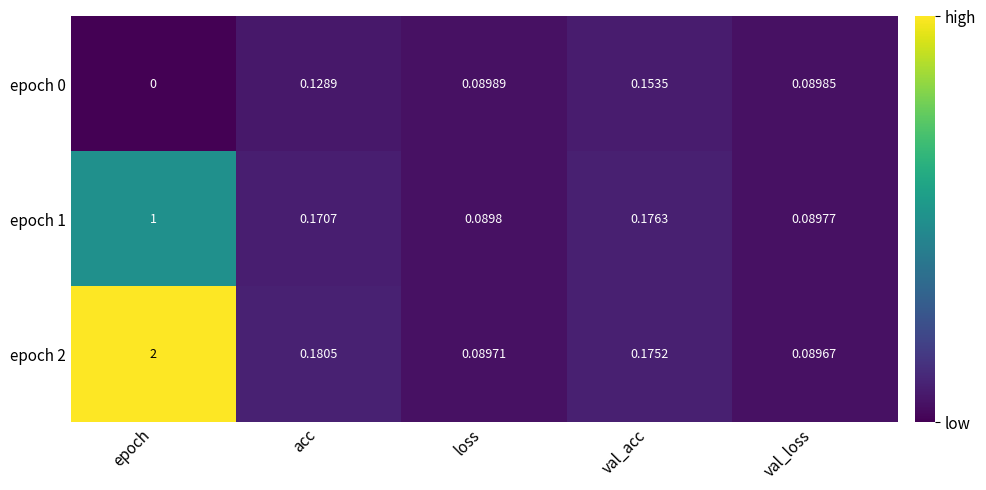

List the labels in order of epoch 2 value, smallest first.

val_loss, loss, val_acc, acc, epoch